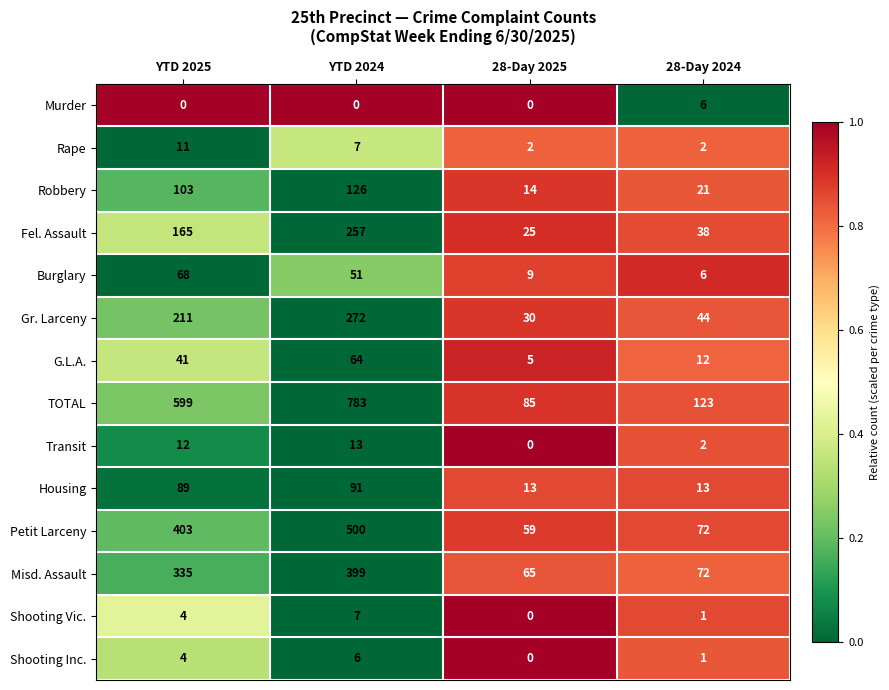

What is the sum of all Fel. Assault values?

485